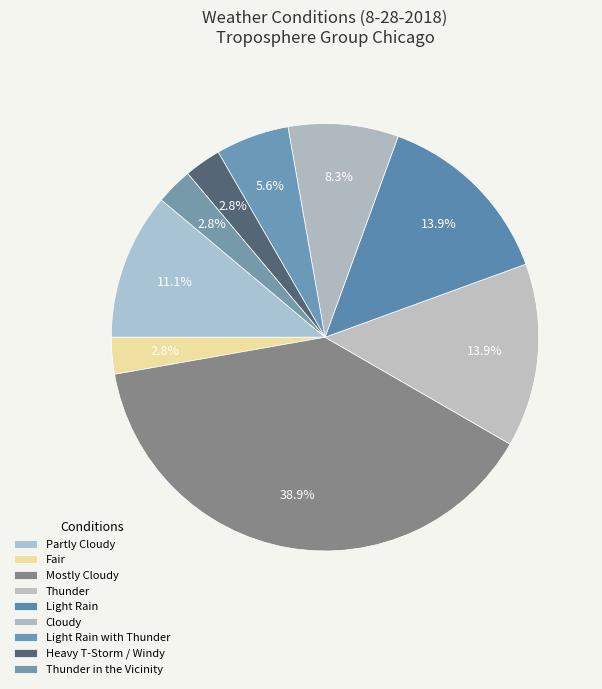

Count the number of slices in the pie.

9